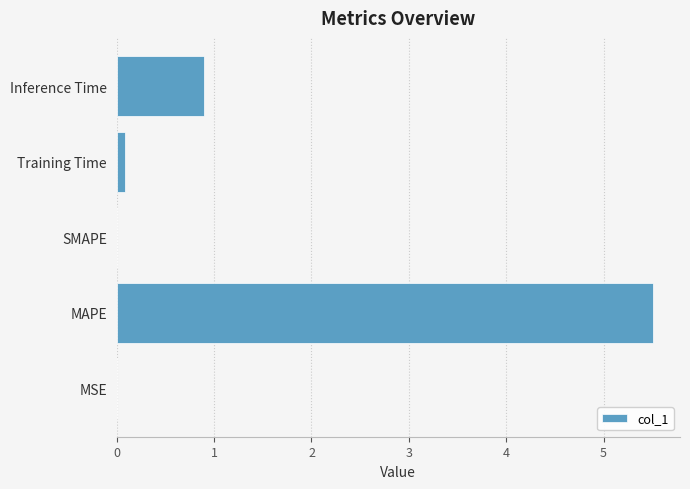

Are the bars grouped side by side (vs. stacked)?

No